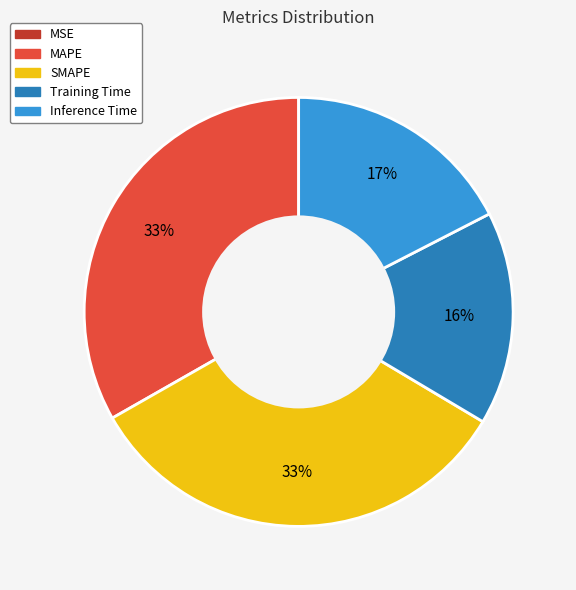

To the nearest percent, what portion does MAPE represent?

33%